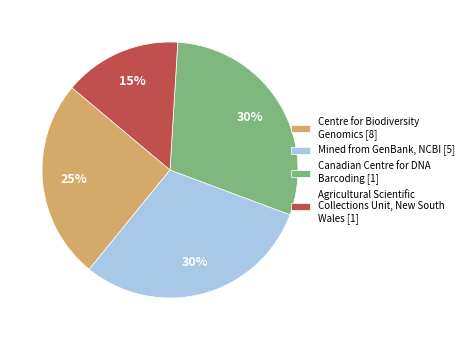

Is the sum of Centre for Biodiversity Genomics [8] and Agricultural Scientific Collections Unit, New South Wales [1] greater than half?

No